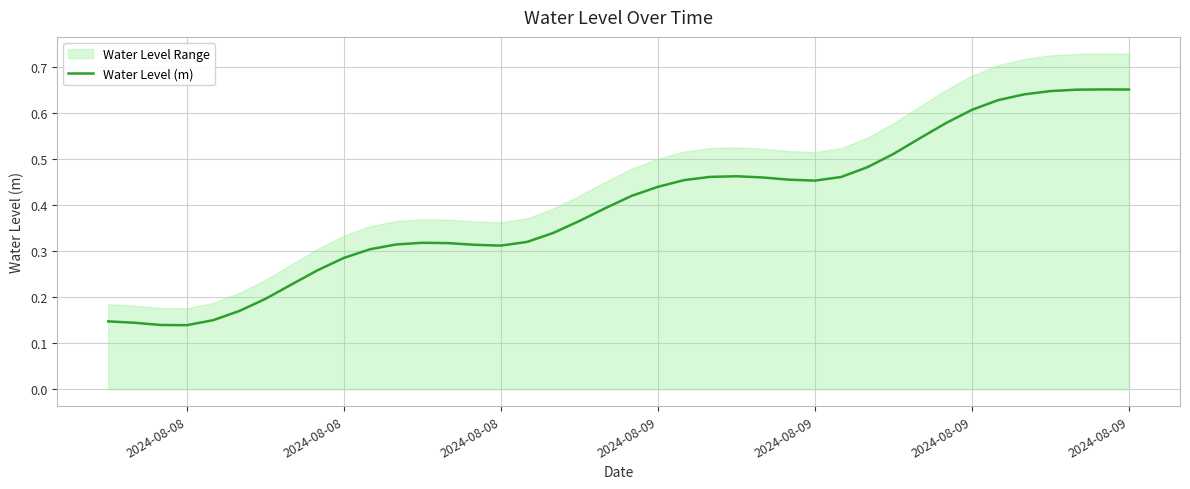

What is the value of the 19th point from the left?

0.4